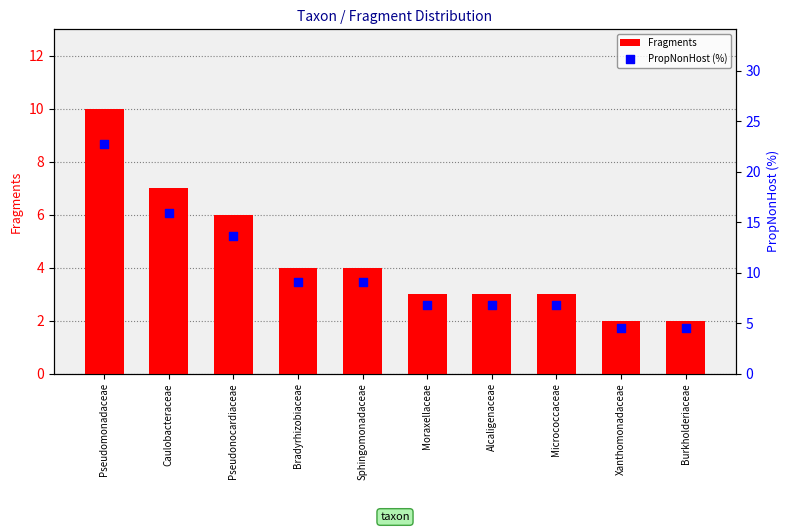

Which series contains the lowest Y value?

Fragments